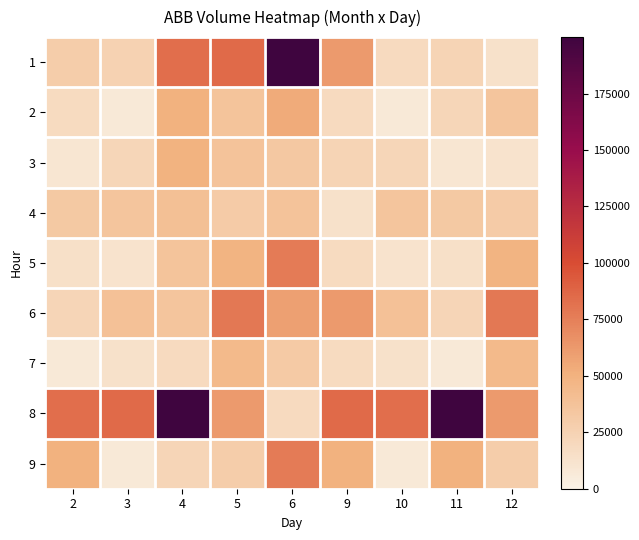

What is the greatest value displayed?

337521